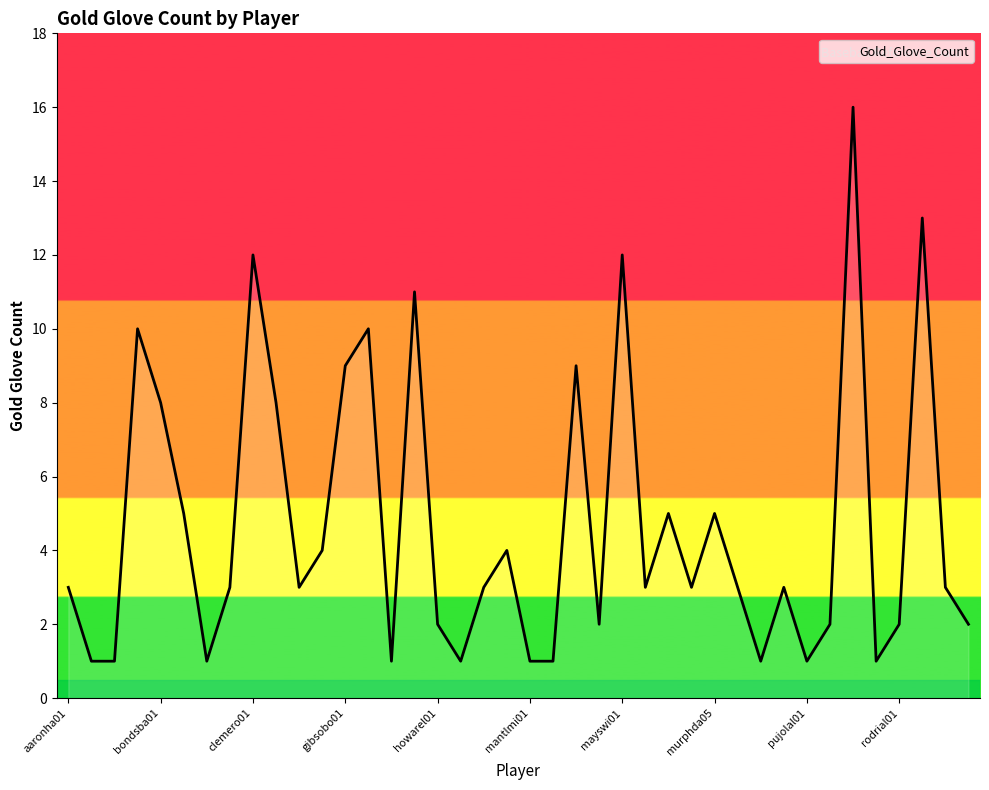

What is the greatest value displayed?

16